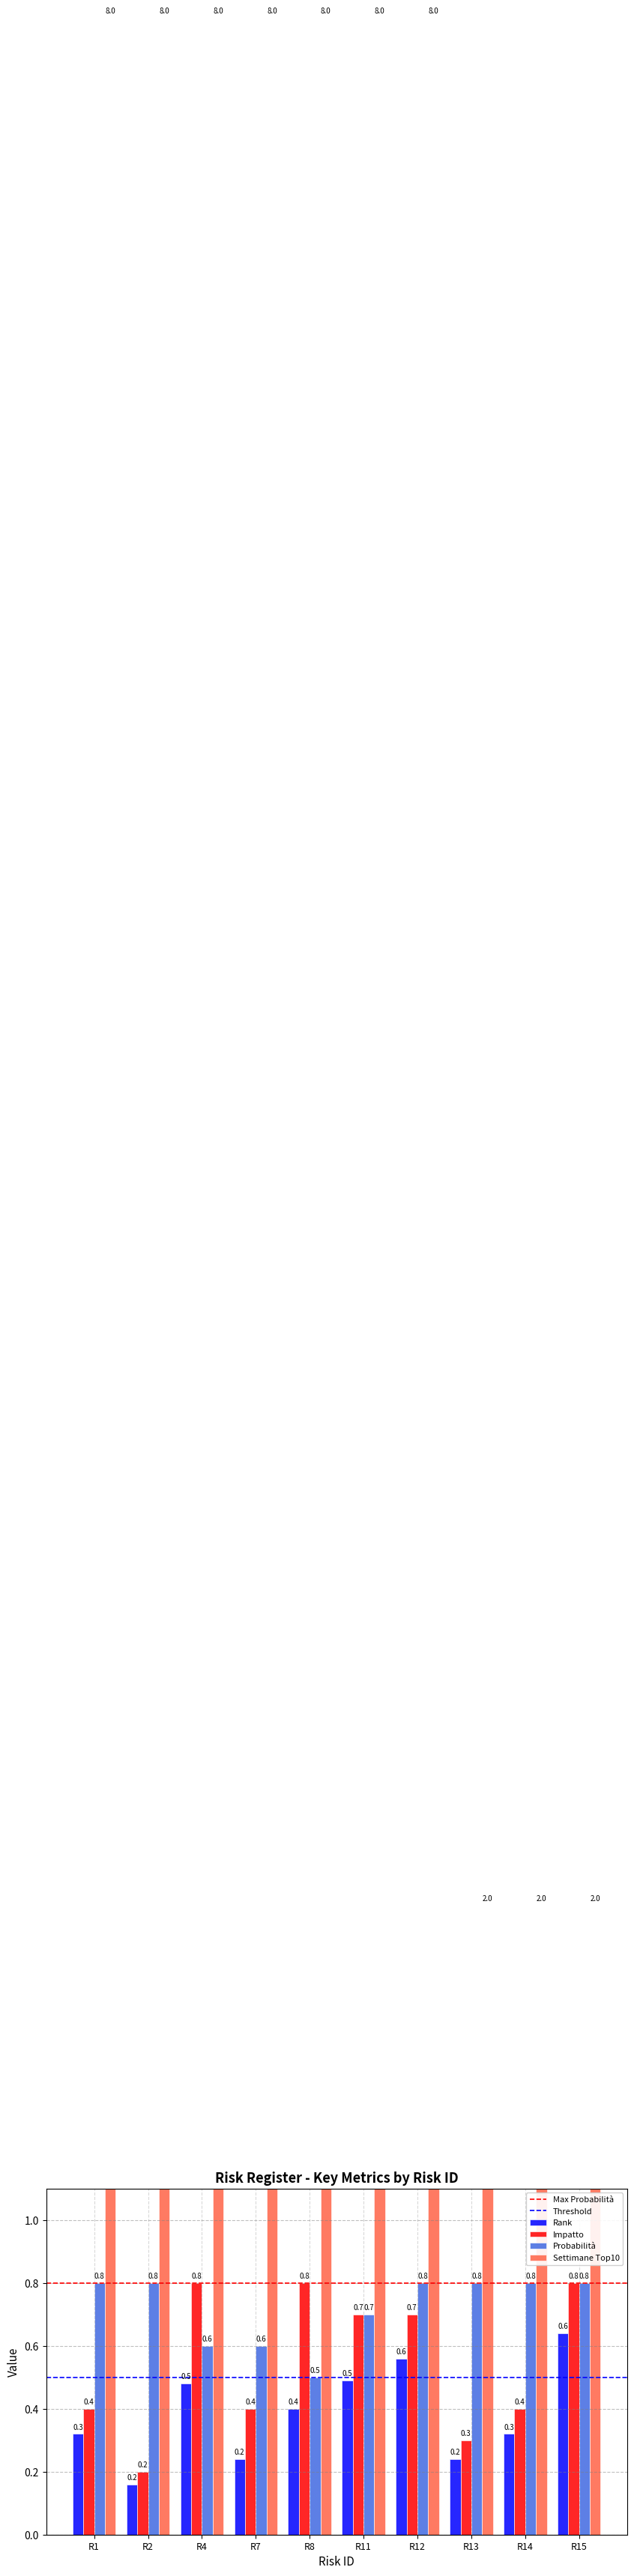

Is it true that Rank equals 0.5 at R4?

True